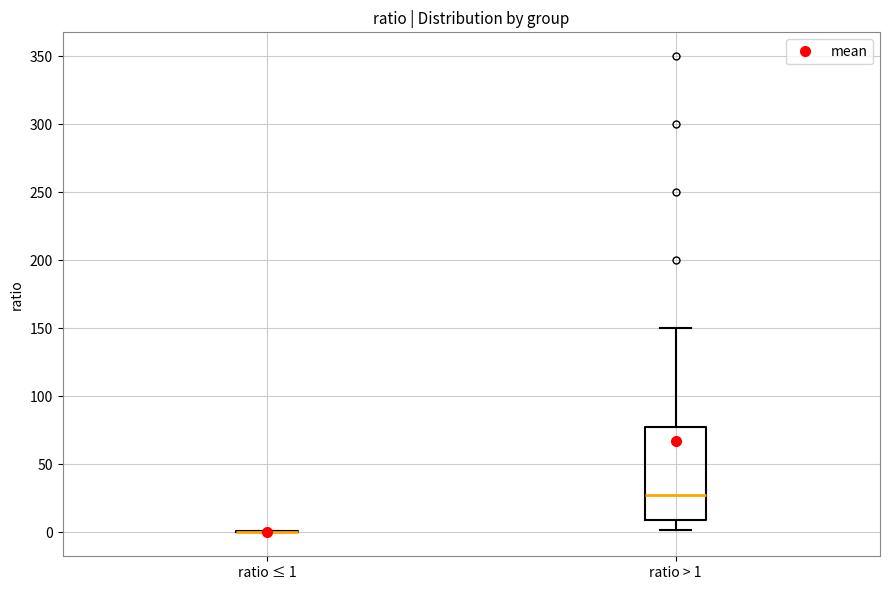

Reading left to right, read every box against the y-axis: the position of its median line, the range the box covers, and the ends of its whiskers. The values are not printed on the chart, so give them approximately, as read against the axis.

ratio ≤ 1: box collapsed to a line at 0, whiskers 0 to 0
ratio > 1: median 30, box 10 to 80, whiskers 0 to 150